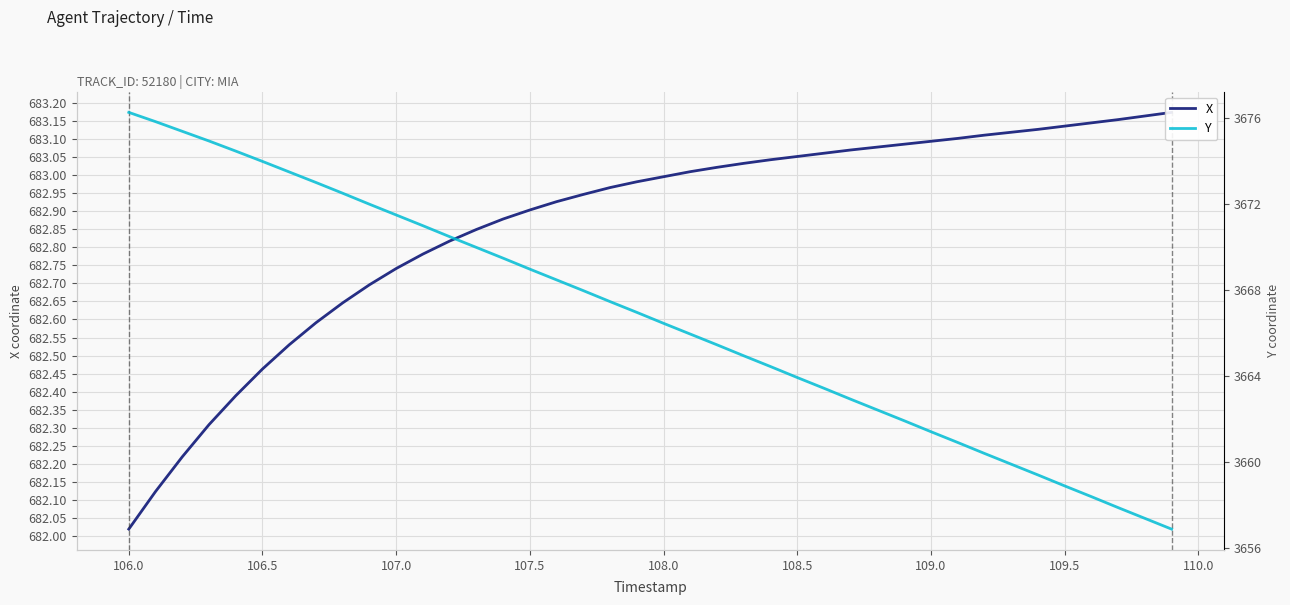

What are all the series names shown in the legend?

X, Y